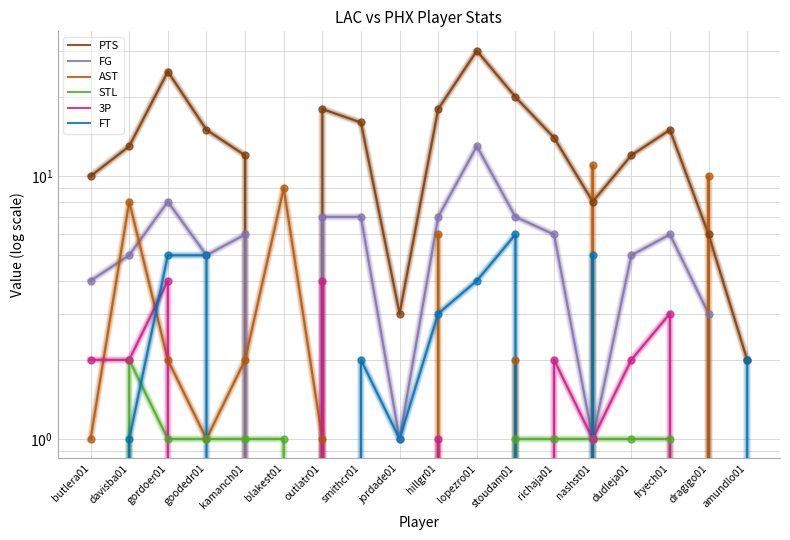

Is the value of STL at blakest01 greater than the value of 3P at lopezro01?

Yes